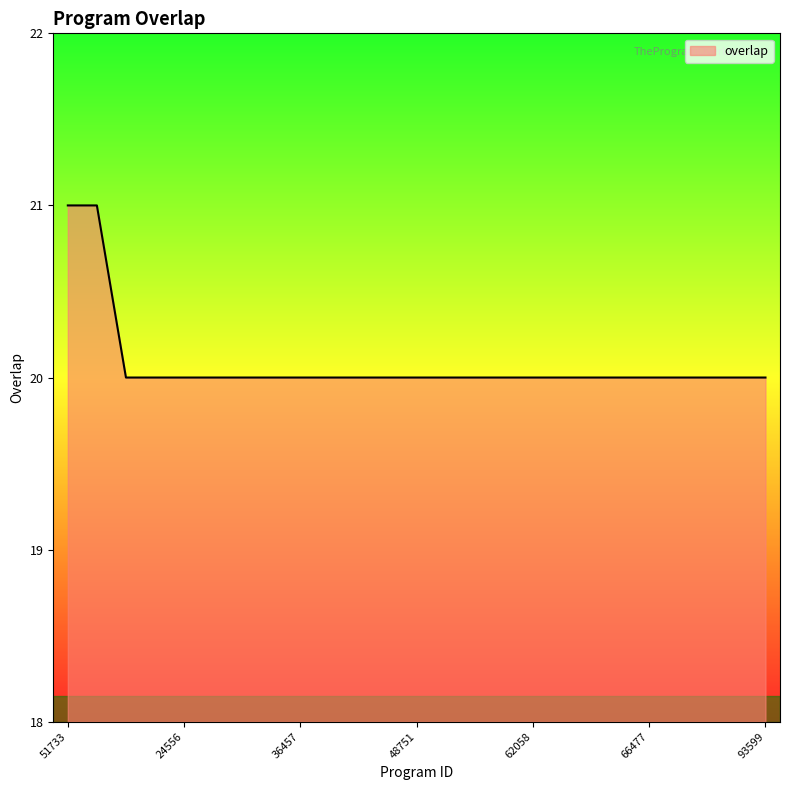

What is the sum of all values?

502